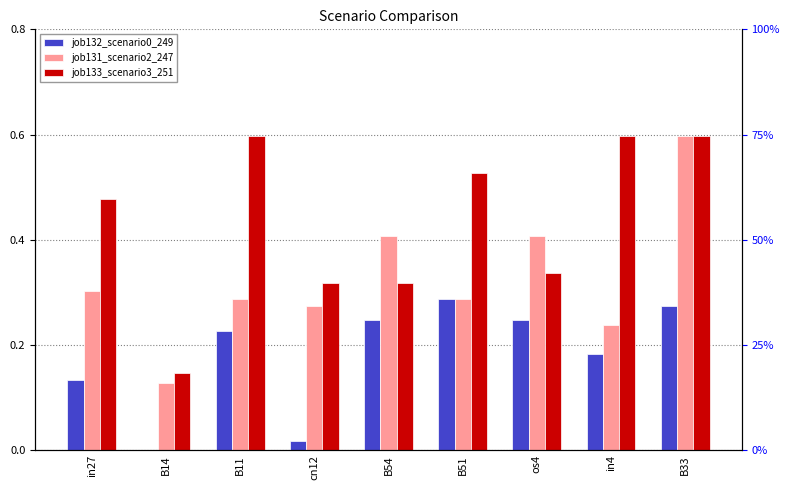

Reading right to left, extract all data points from this chart.

job132_scenario0_249: B33=0.3	in4=0.2	os4=0.2	B51=0.3	B54=0.2	cn12=0.0	B11=0.2	B14=0.0	in27=0.1
job131_scenario2_247: B33=0.6	in4=0.2	os4=0.4	B51=0.3	B54=0.4	cn12=0.3	B11=0.3	B14=0.1	in27=0.3
job133_scenario3_251: B33=0.6	in4=0.6	os4=0.3	B51=0.5	B54=0.3	cn12=0.3	B11=0.6	B14=0.1	in27=0.5